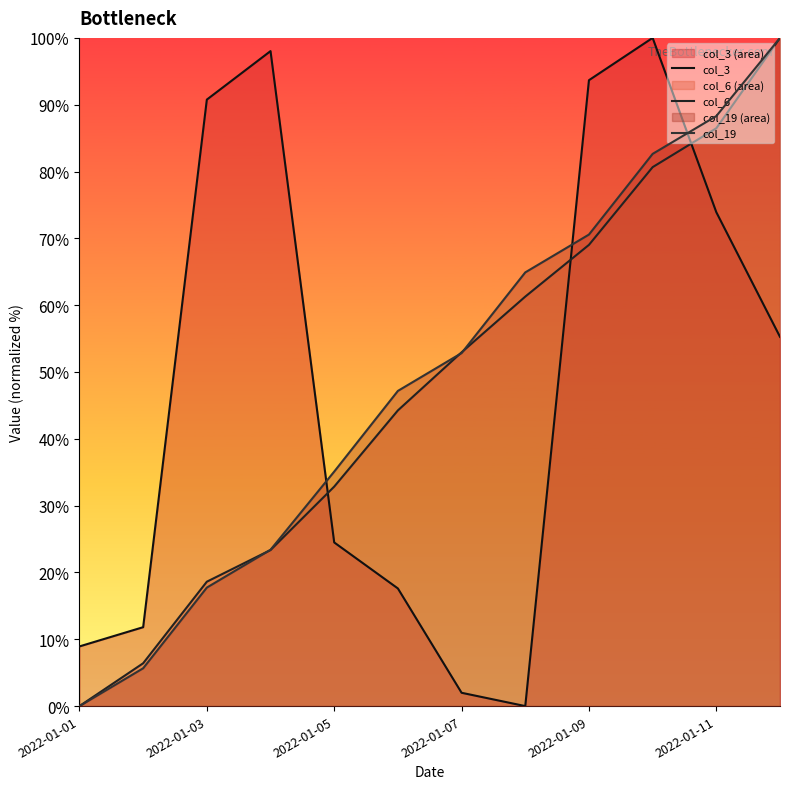

How many lines are shown in the chart?

3